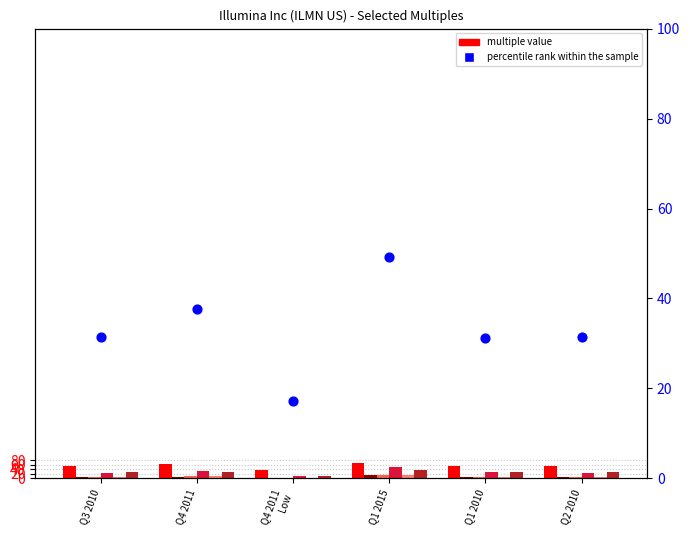

At which category is the sum across all series the highest?

Q1 2015